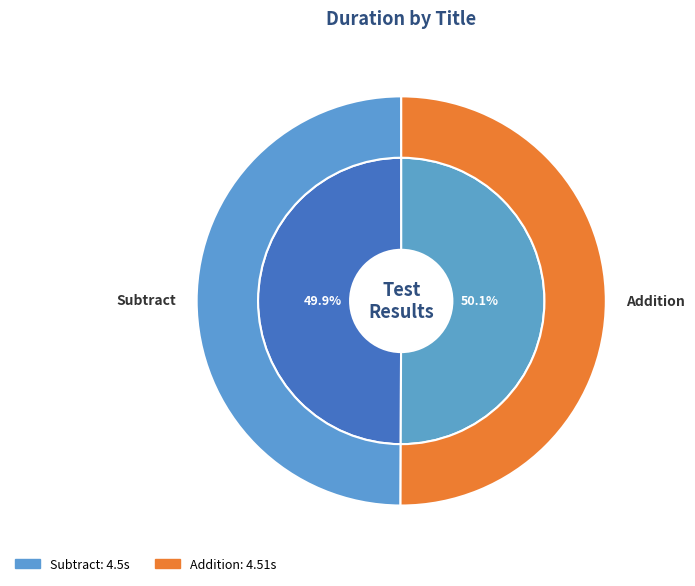

What is the smallest slice in the pie chart?

Subtract